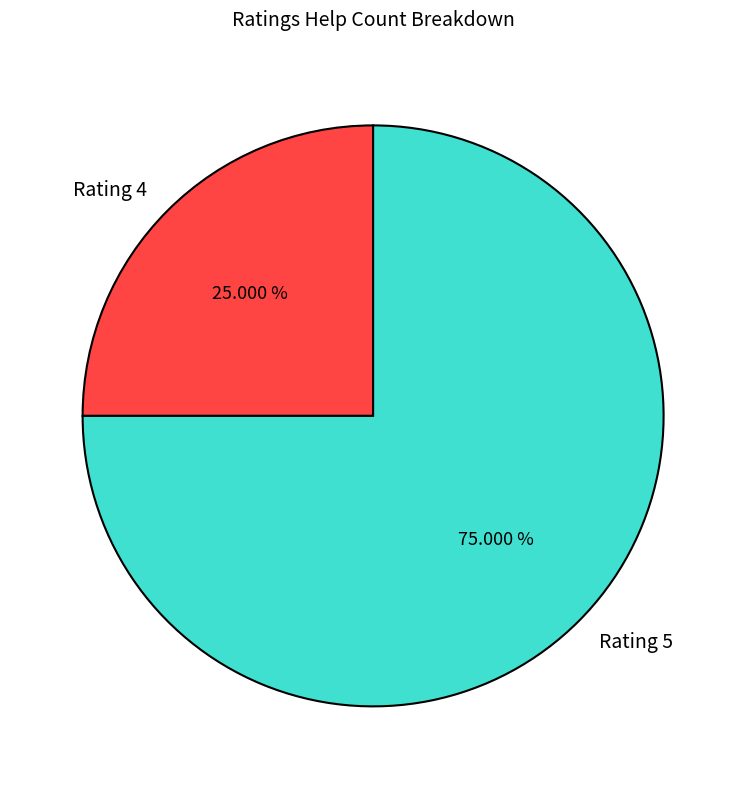

Which has a higher value, Rating 5 or Rating 4?

Rating 5